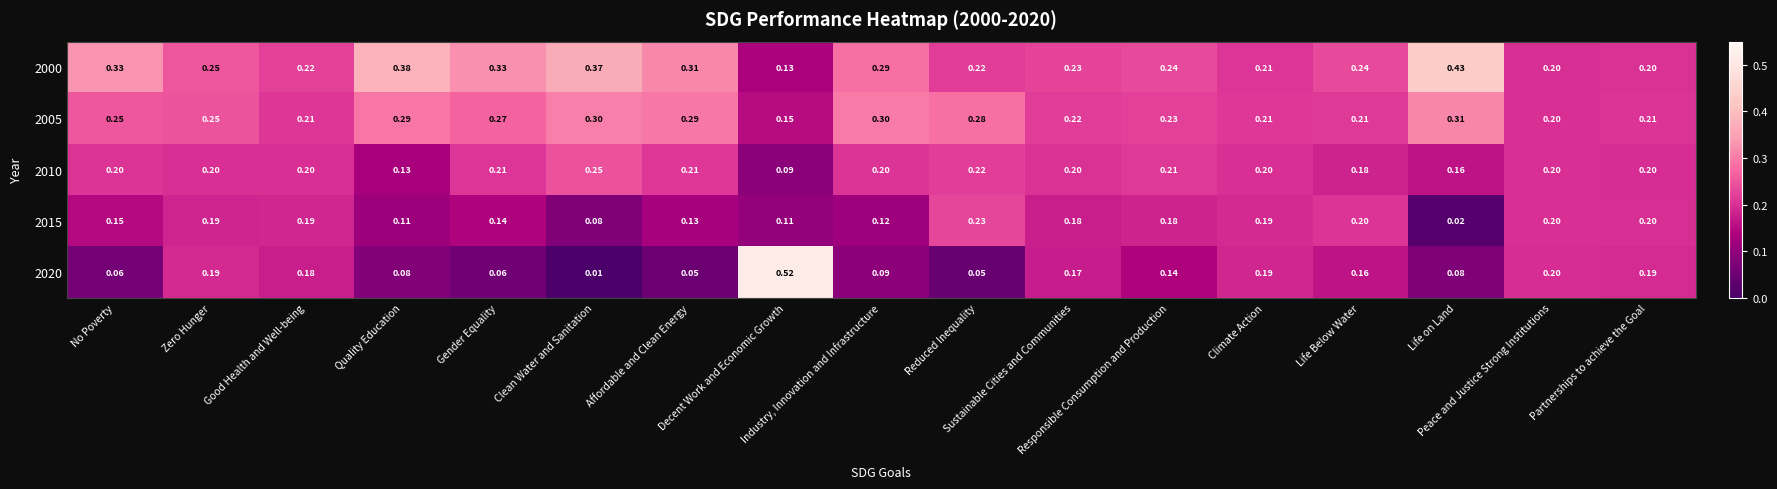

How many data points does each series have?

17